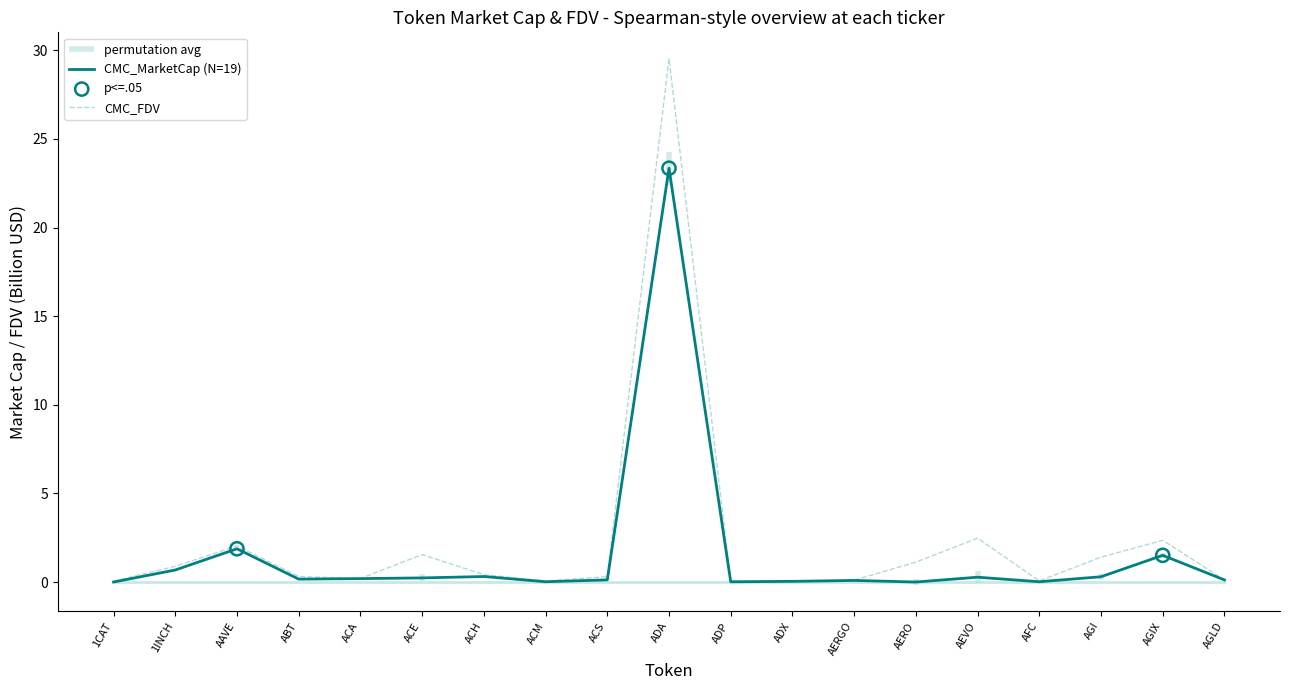

Which series has the largest total across all categories?

CMC_FDV